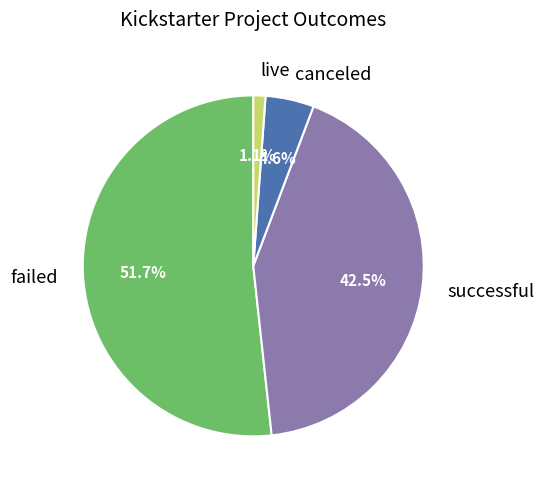

Count the number of slices in the pie.

4